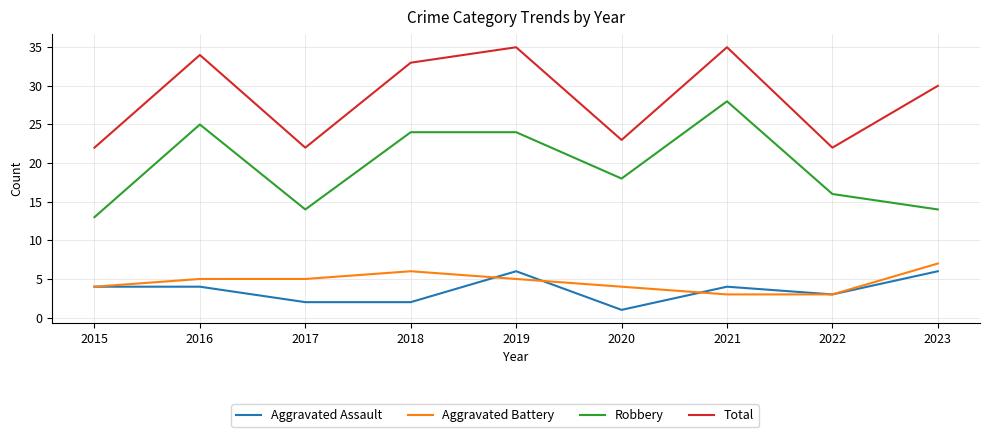

Between 2017 and 2018, which series saw the biggest shift?

Total